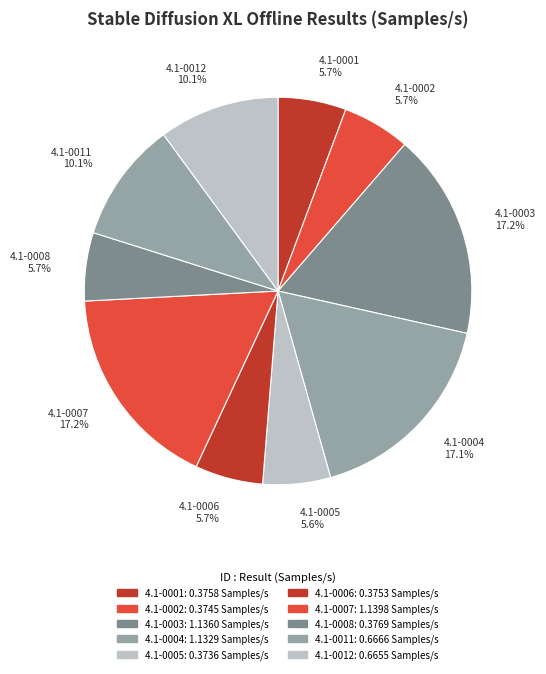

To the nearest percent, what percentage of the pie is 4.1-0001?

6%